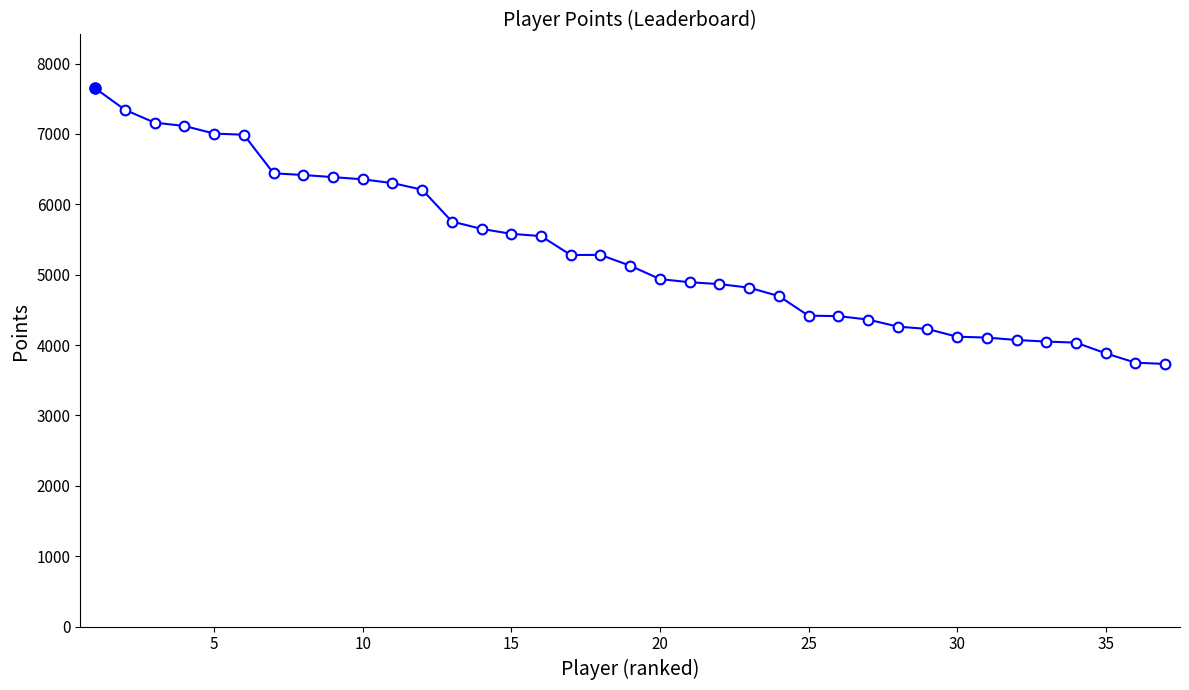

What is the difference between the maximum and second lowest values?

3899